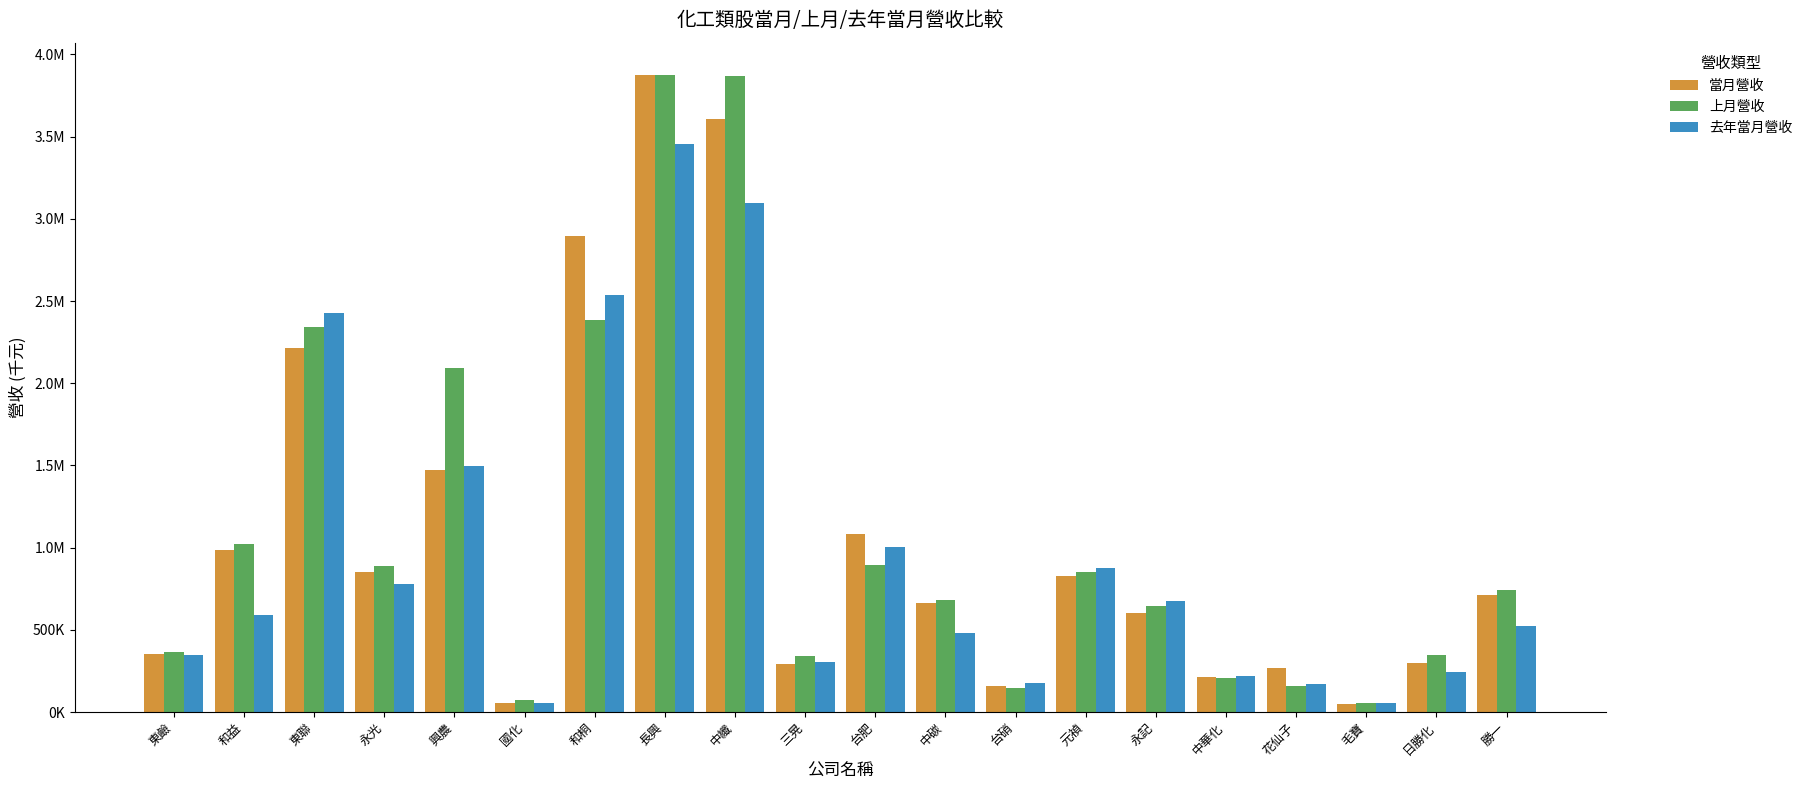

True or false: 上月營收 has a value of 1007814 at 永記.

False